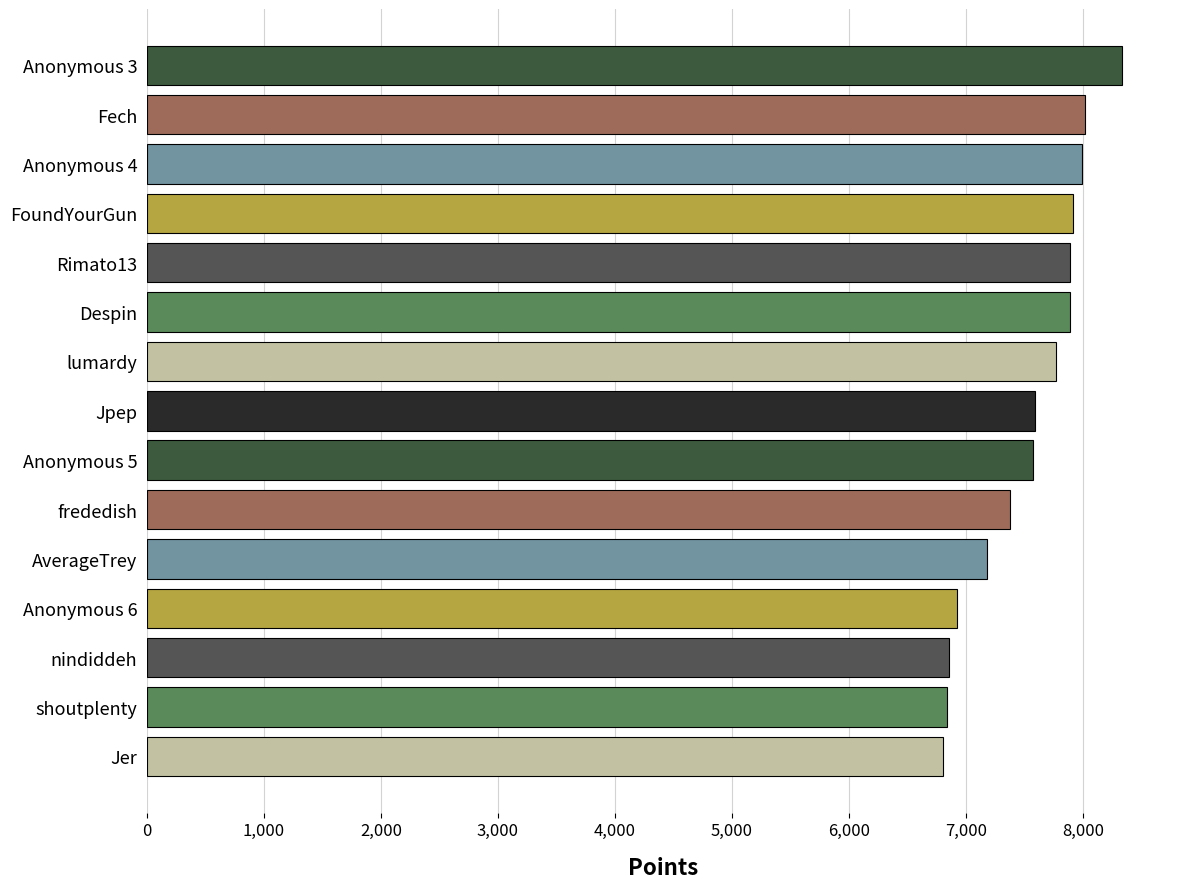

What is the approximate value at shoutplenty?

6842